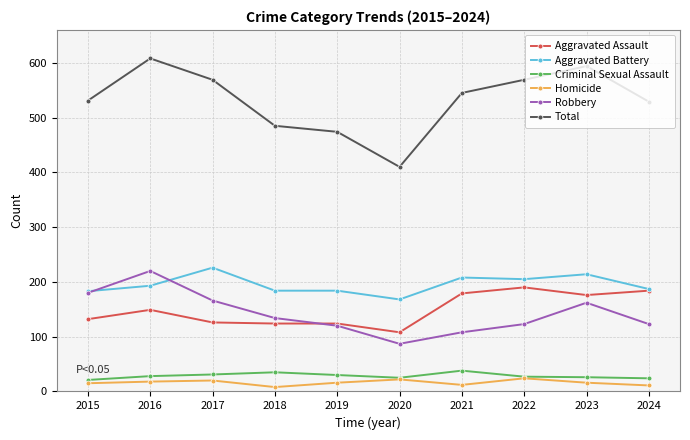

True or false: Total and Robbery intersect in this chart.

False